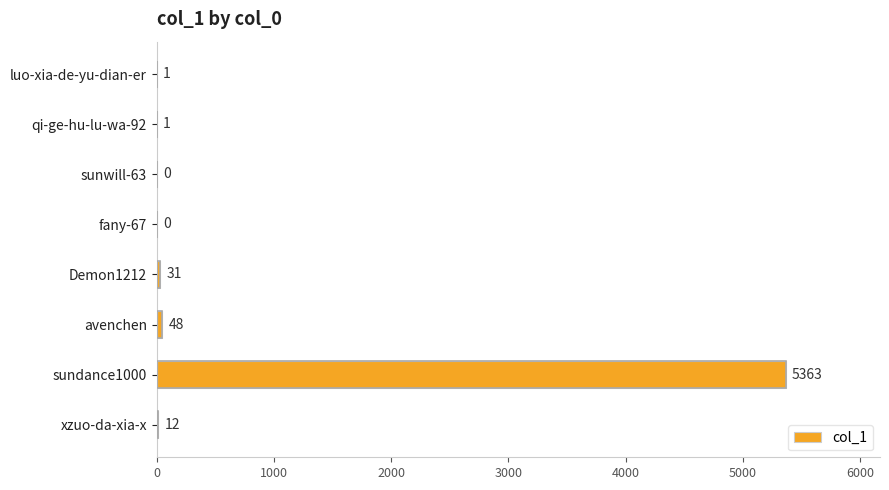

Reading bottom to top, list all the values displayed in this chart.

xzuo-da-xia-x=12	sundance1000=5363	avenchen=48	Demon1212=31	fany-67=0	sunwill-63=0	qi-ge-hu-lu-wa-92=1	luo-xia-de-yu-dian-er=1